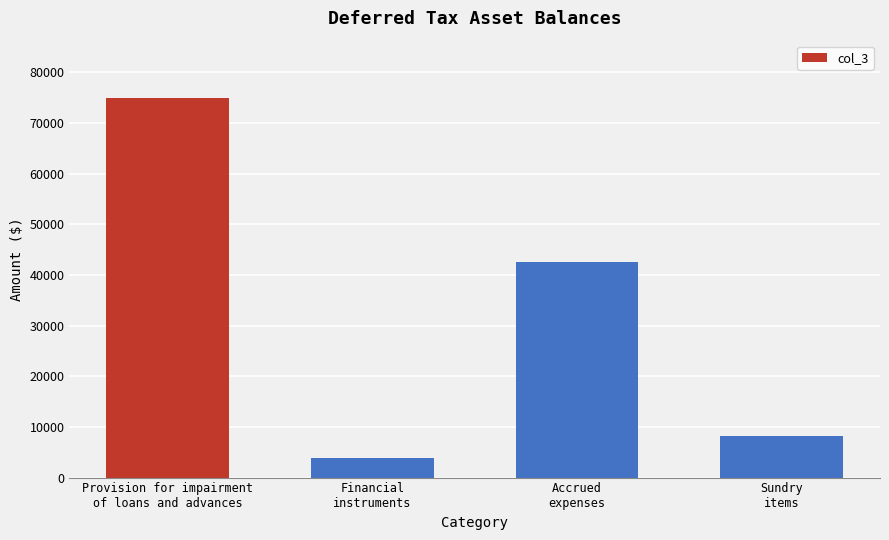

Reading left to right, transcribe all the data shown in this chart.

74970	3806	42444	8276